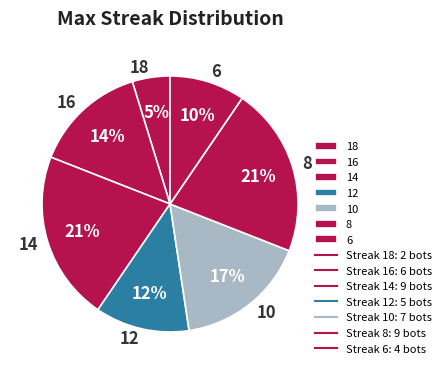

The 8 slice represents 21% of the pie. True or false?

True